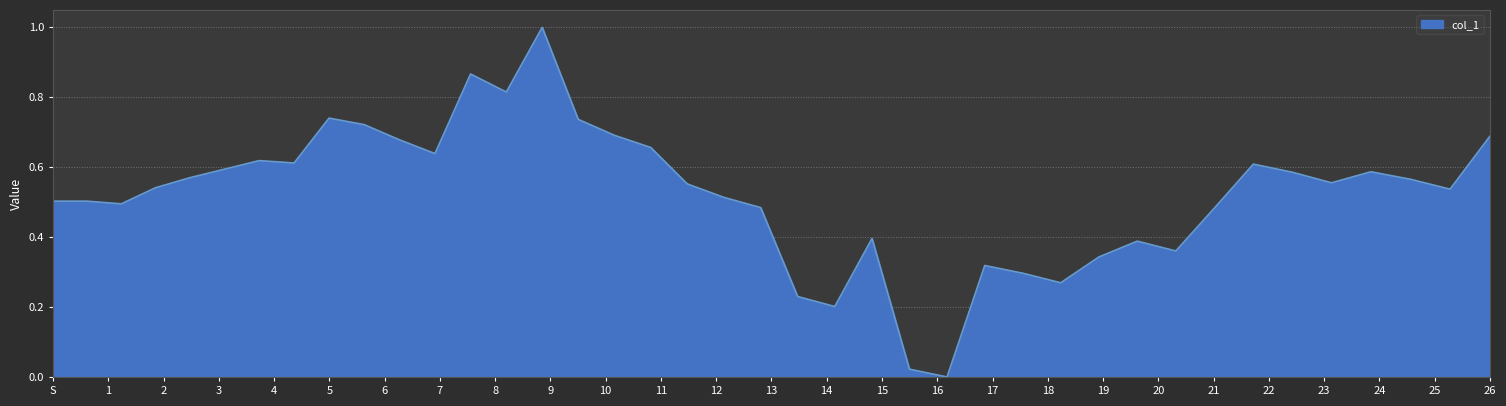

What is the difference between the maximum and minimum values?

1.0